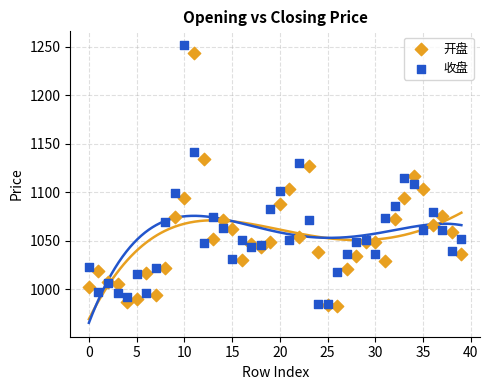

Which series has the widest spread of Y values?

收盘